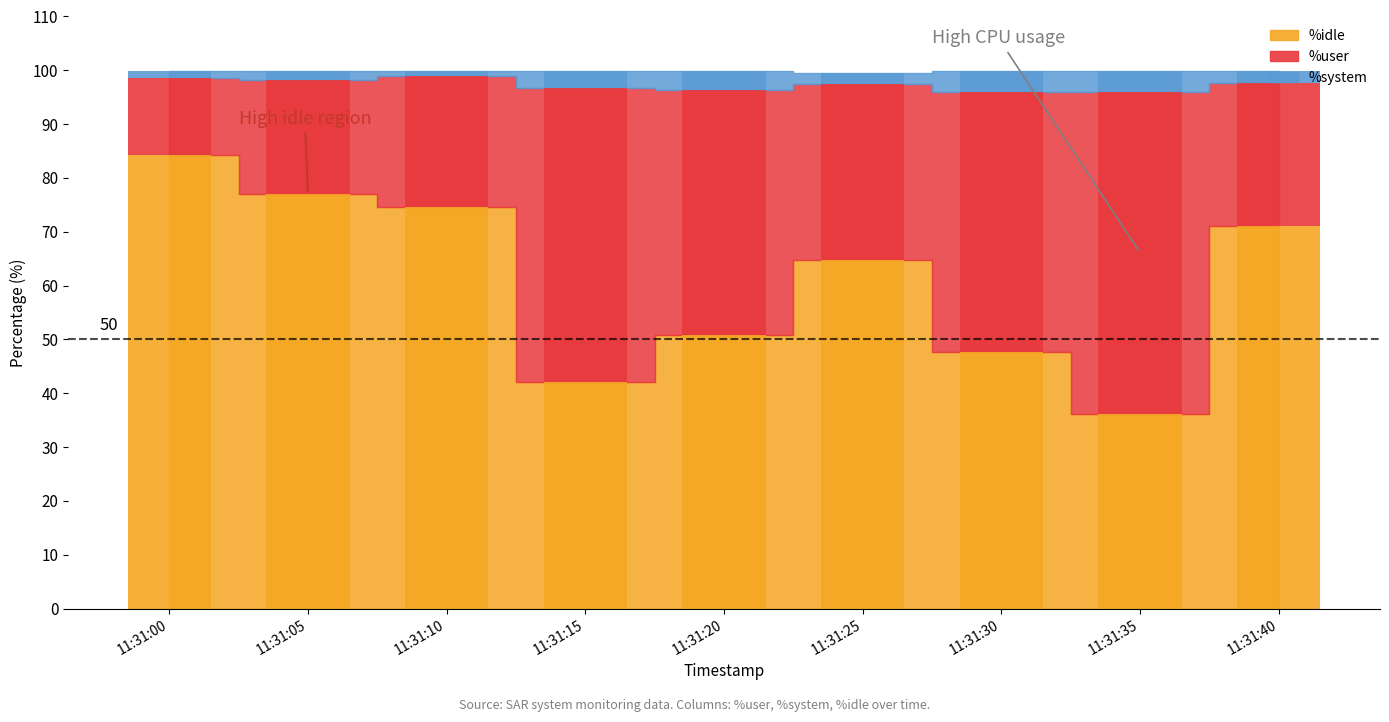

What is the approximate value of %user at 11:31:40?

26.5